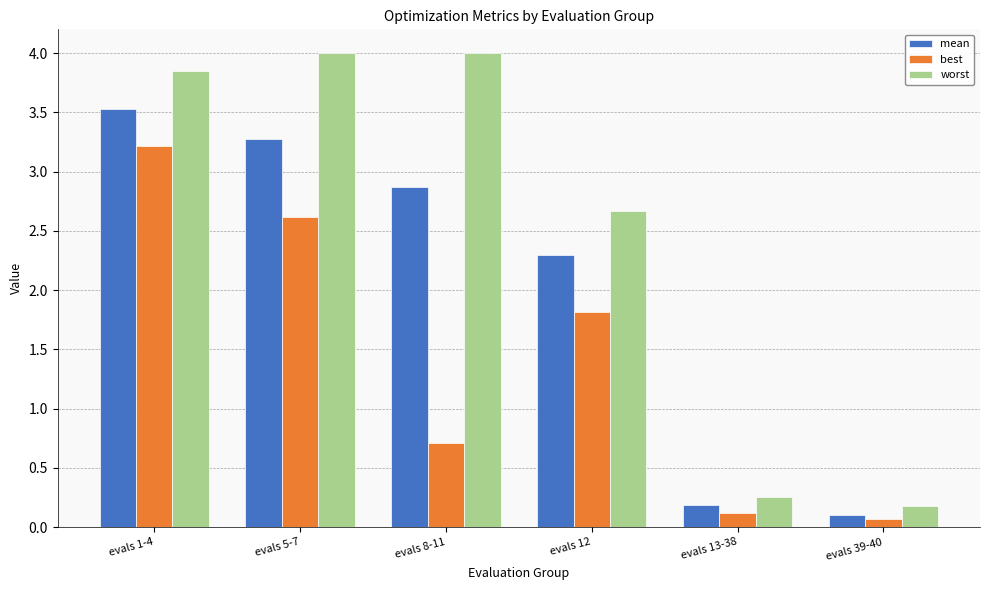

Is the value of worst at evals 13-38 greater than the value of mean at evals 8-11?

No